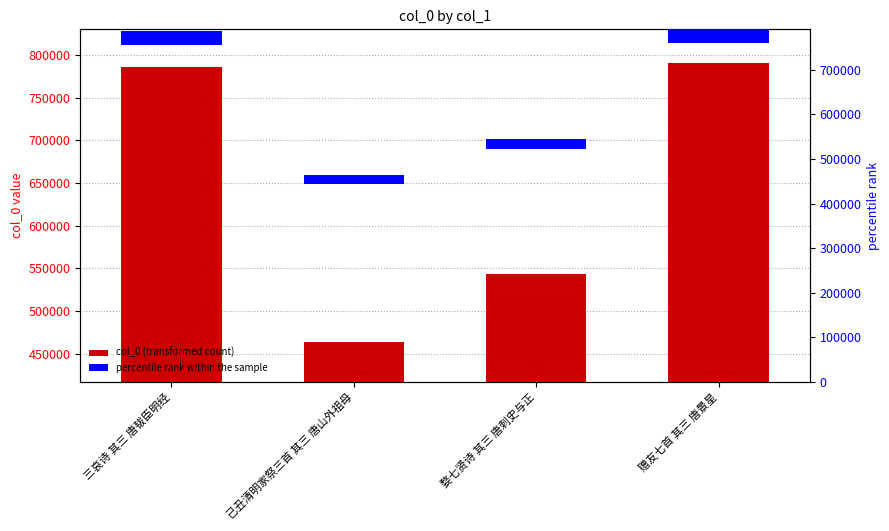

What is the sum of the values at 赠友七首 其三 唐景星 and 己丑清明家祭三首 其三 唐山外祖母?

1253538